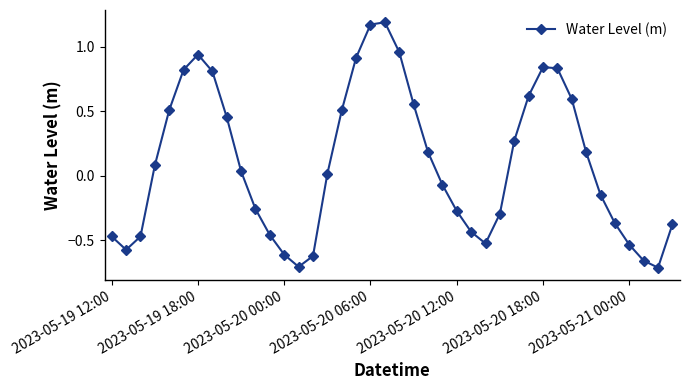

What is the difference between the maximum and minimum values?

1.9